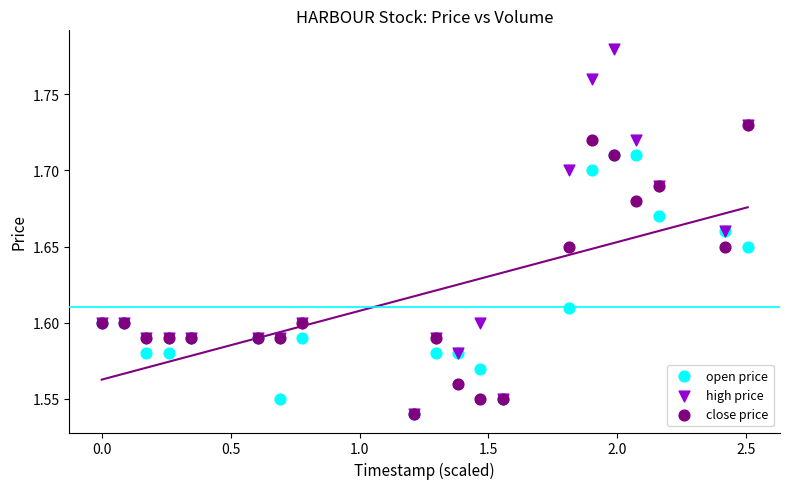

What are all the series names shown in the legend?

open price, high price, close price